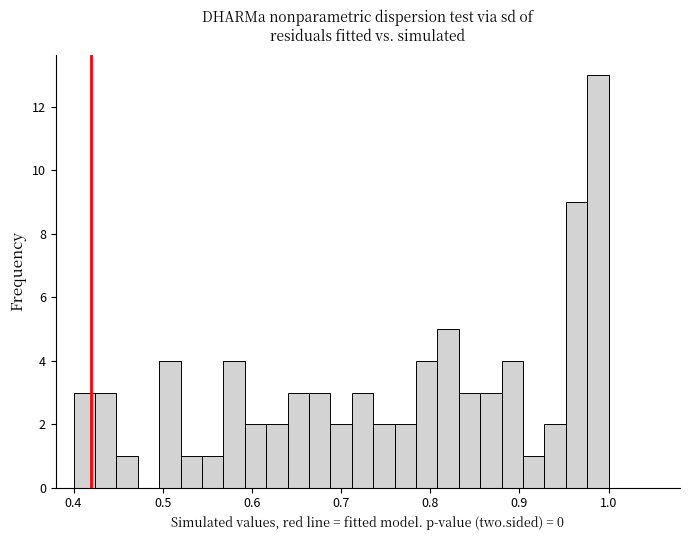

Around what value on the x-axis is the tallest bar? Give the approximate position of its centre, as read against the axis.

0.99